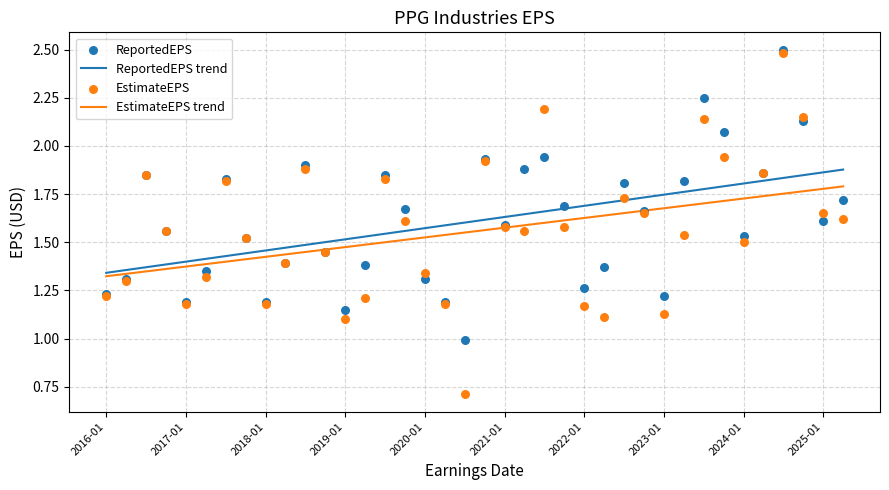

Which series has the largest total across all categories?

ReportedEPS